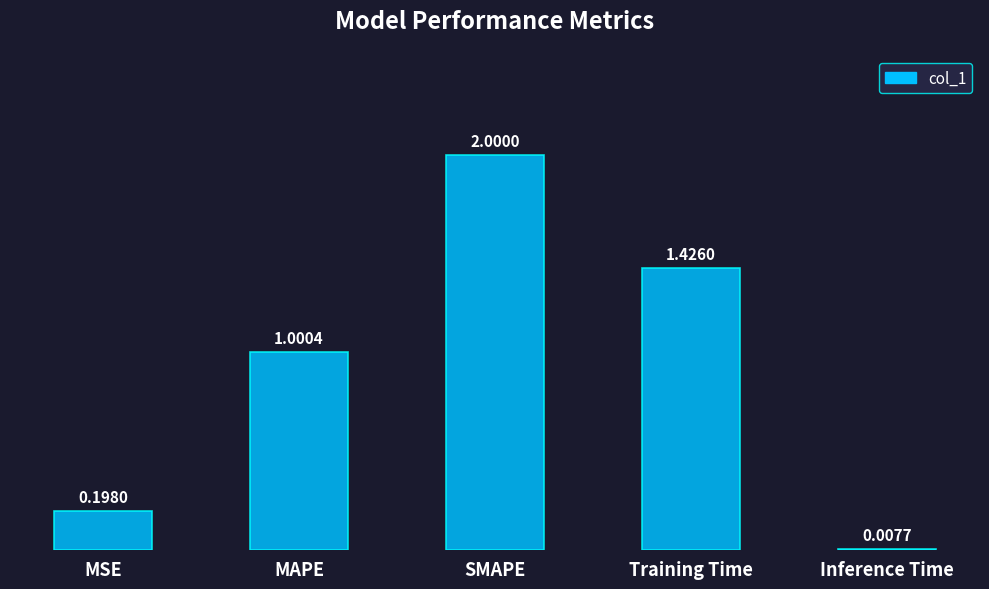

Which category has the highest value across all series?

SMAPE